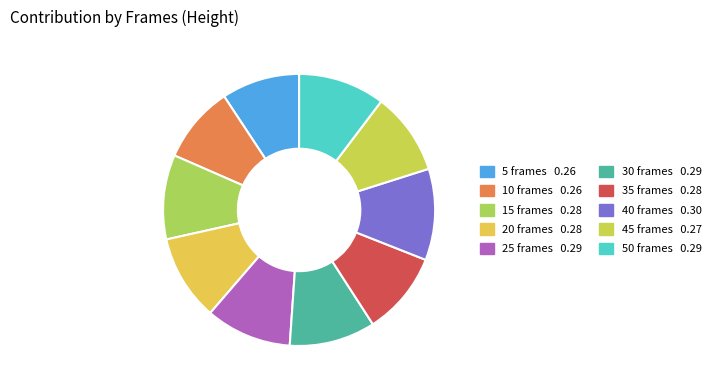

True or false: 50 frames accounts for 3% of the total.

False